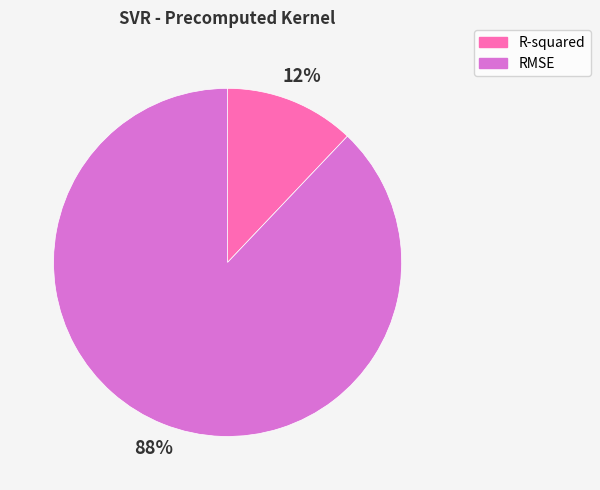

Does RMSE represent more than half of the total?

Yes